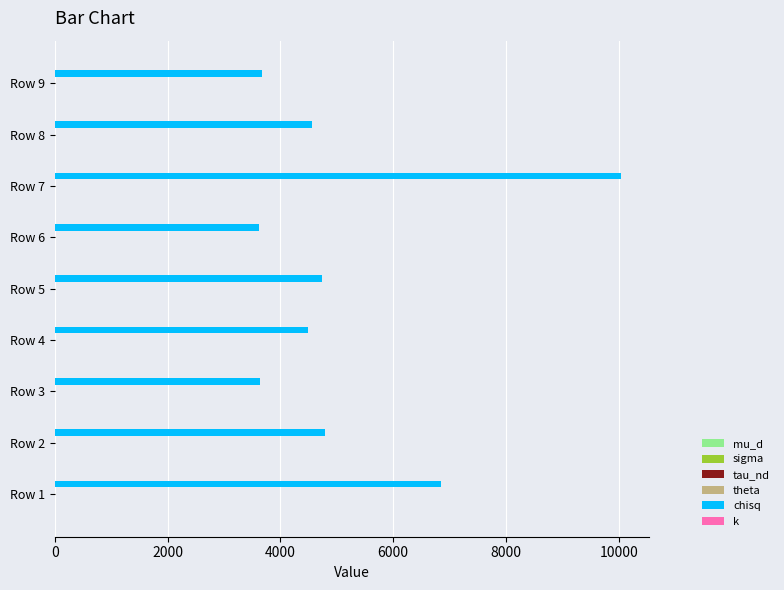

What is the maximum value shown in the chart?

10037.5